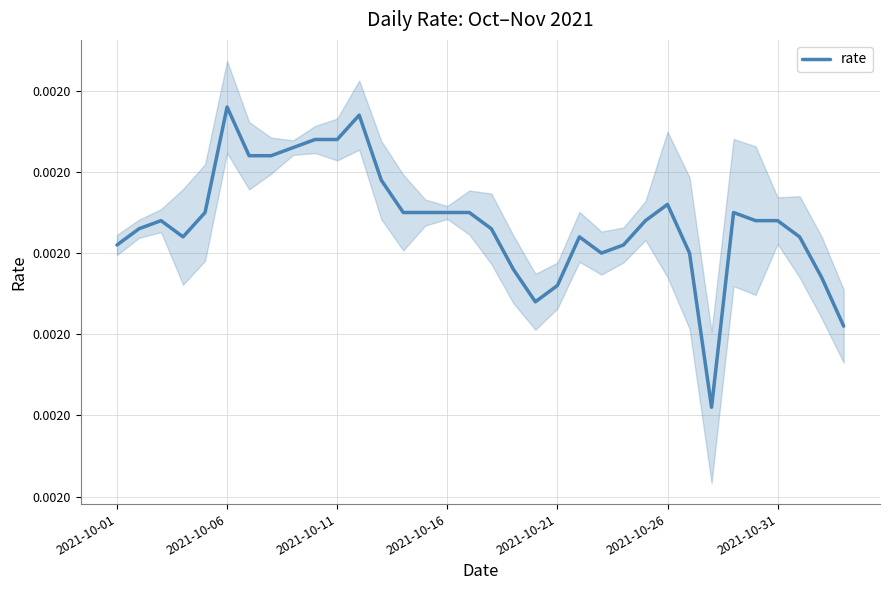

How many points are lower than both their immediate neighbors (excluding endpoints)?

4